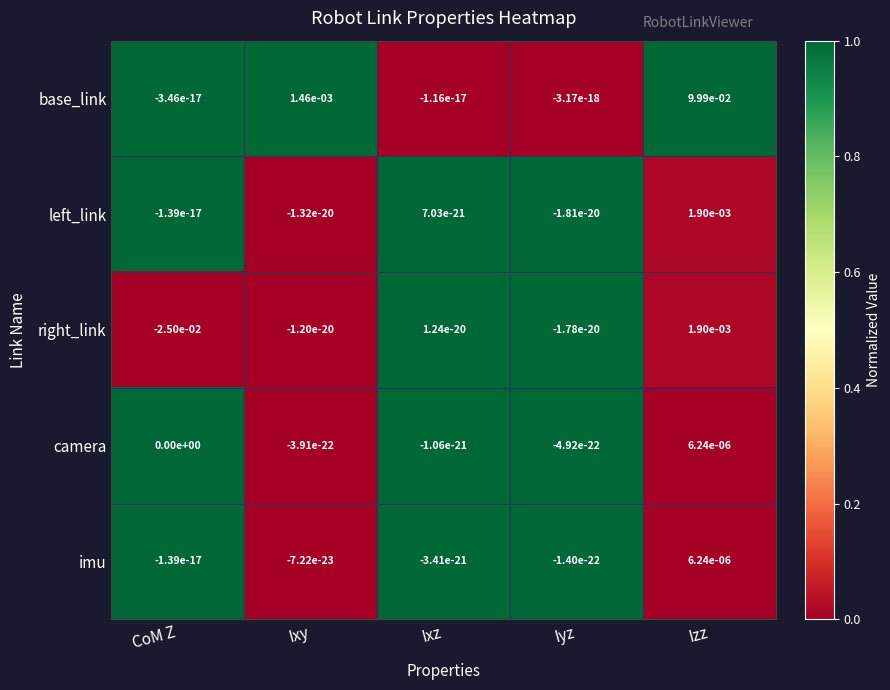

Which series has the largest total across all categories?

base_link